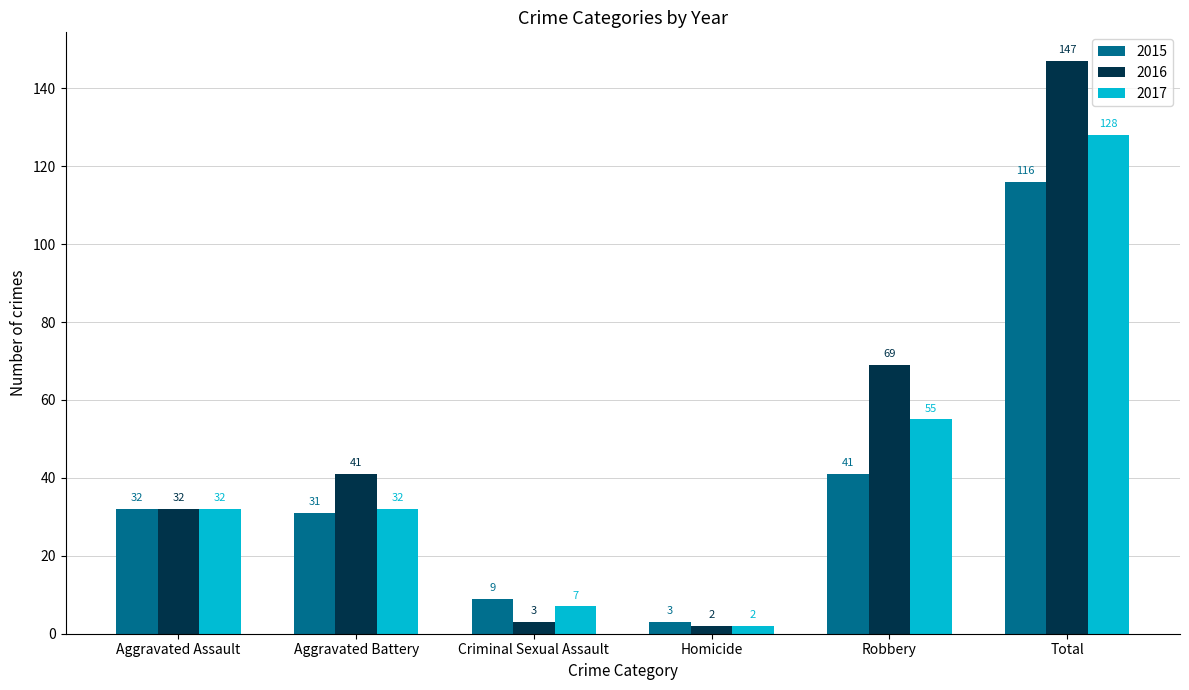

At Robbery, list the series in order from smallest to largest.

2015, 2017, 2016